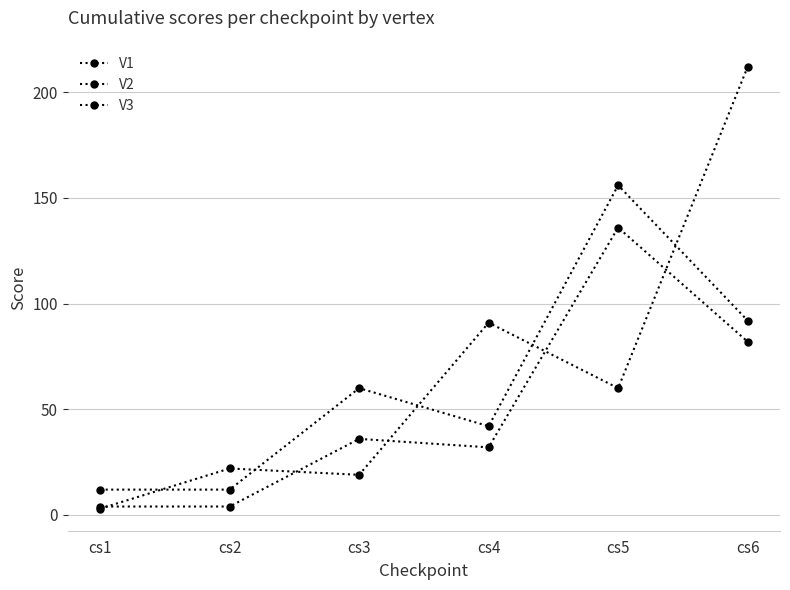

Is the value of V3 at cs1 greater than the value of V1 at cs1?

Yes